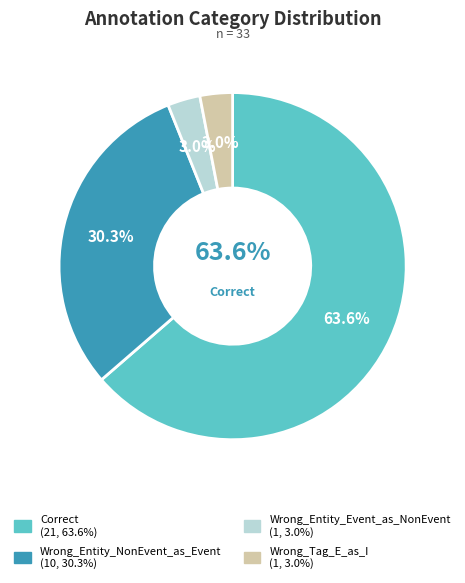

Which category has the biggest portion of the pie?

Correct